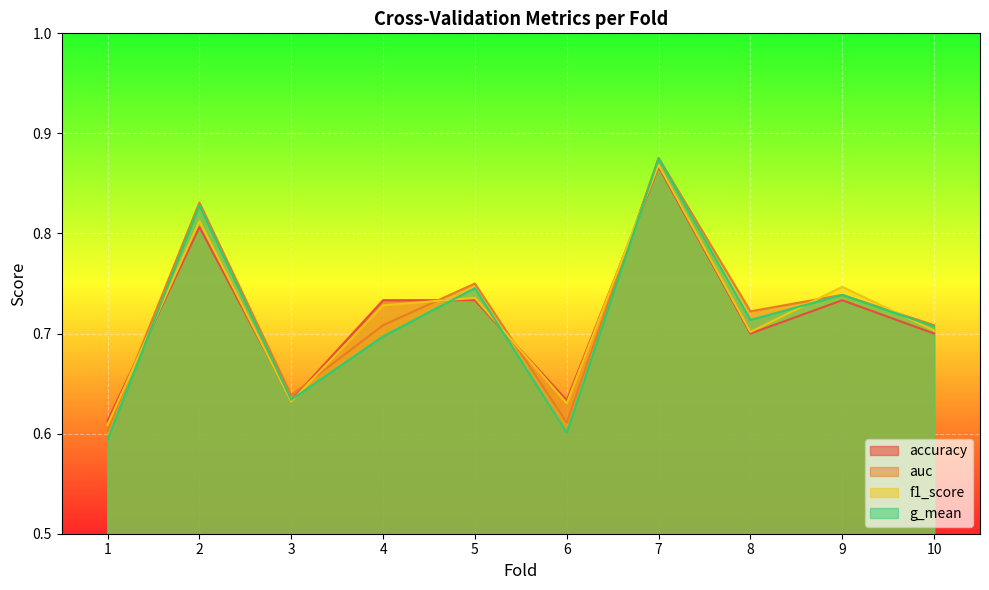

After their last crossing, which series has the higher values: g_mean or accuracy?

g_mean